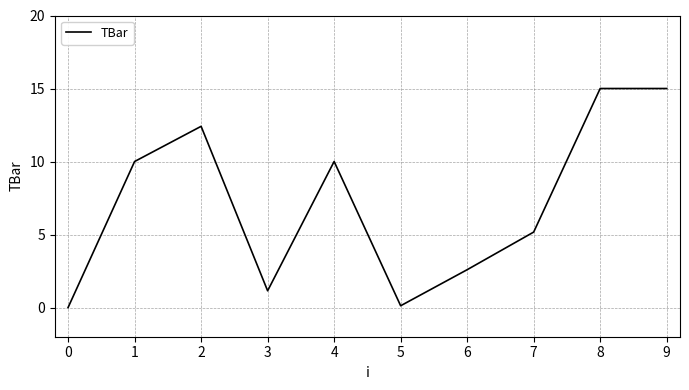

How many categories are shown in the chart?

10